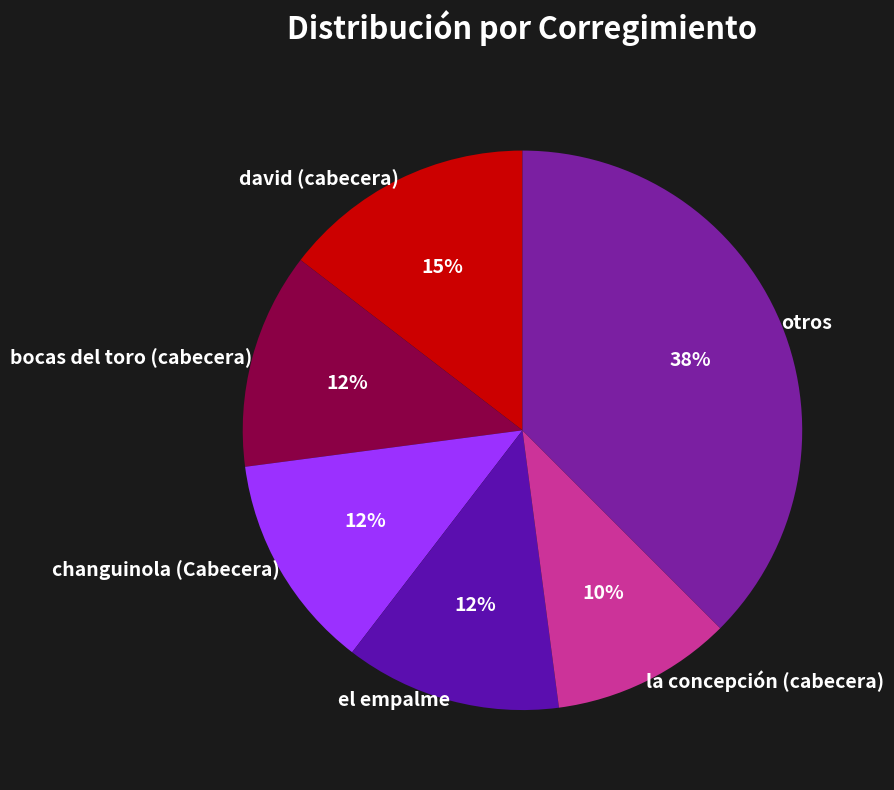

Is there any slice that represents more than half of the pie?

No